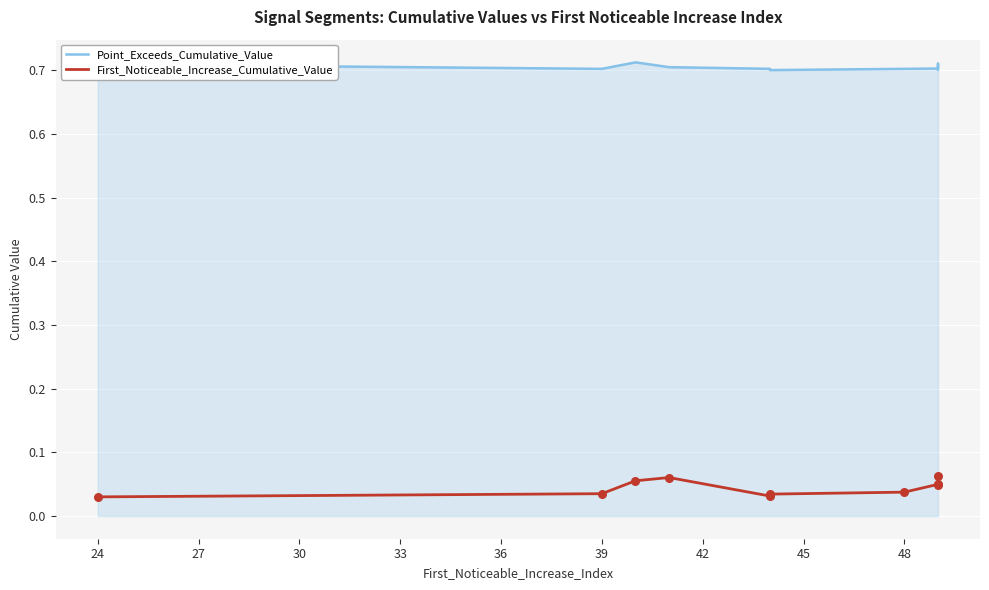

Which series contains the highest Y value?

Point_Exceeds_Cumulative_Value